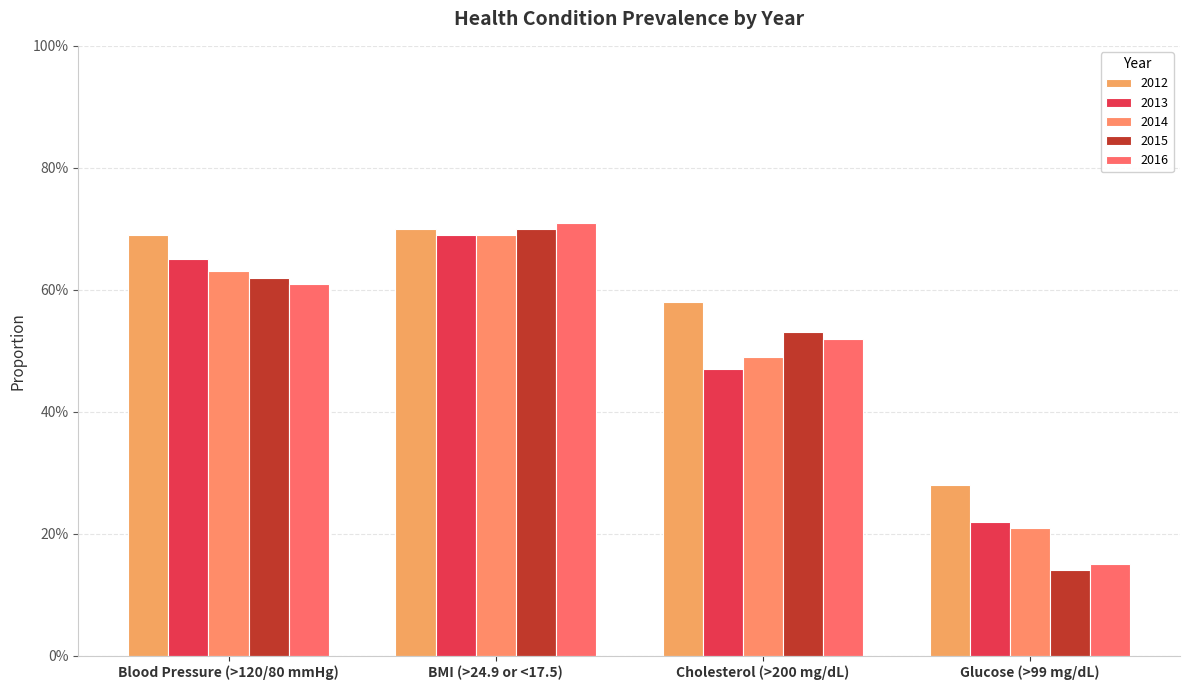

Which category has the lowest value across all series?

Glucose (>99 mg/dL)